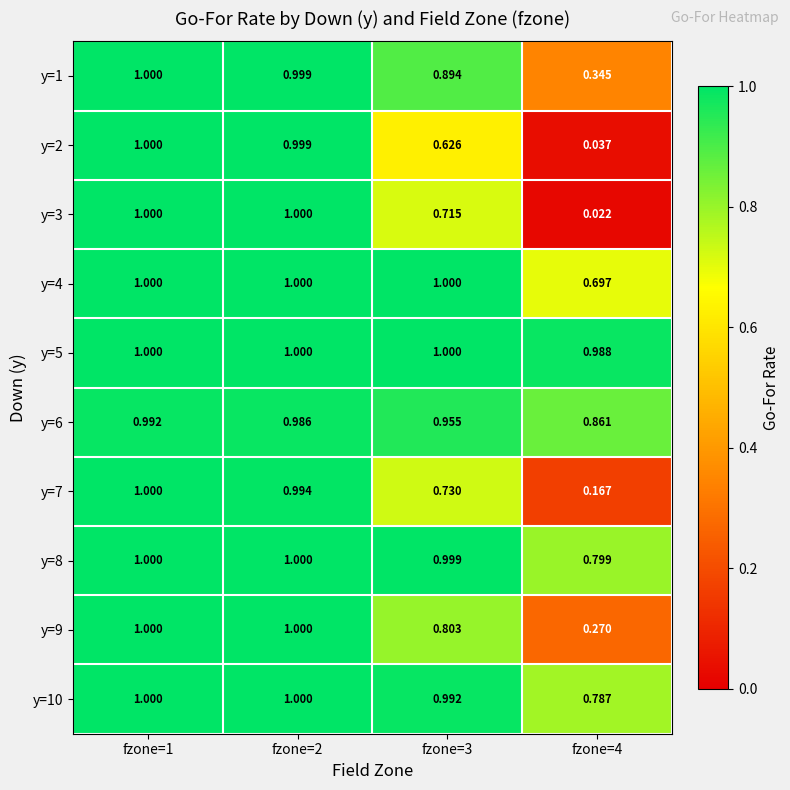

Is the value of y=3 at fzone=4 greater than the value of y=7 at fzone=1?

No